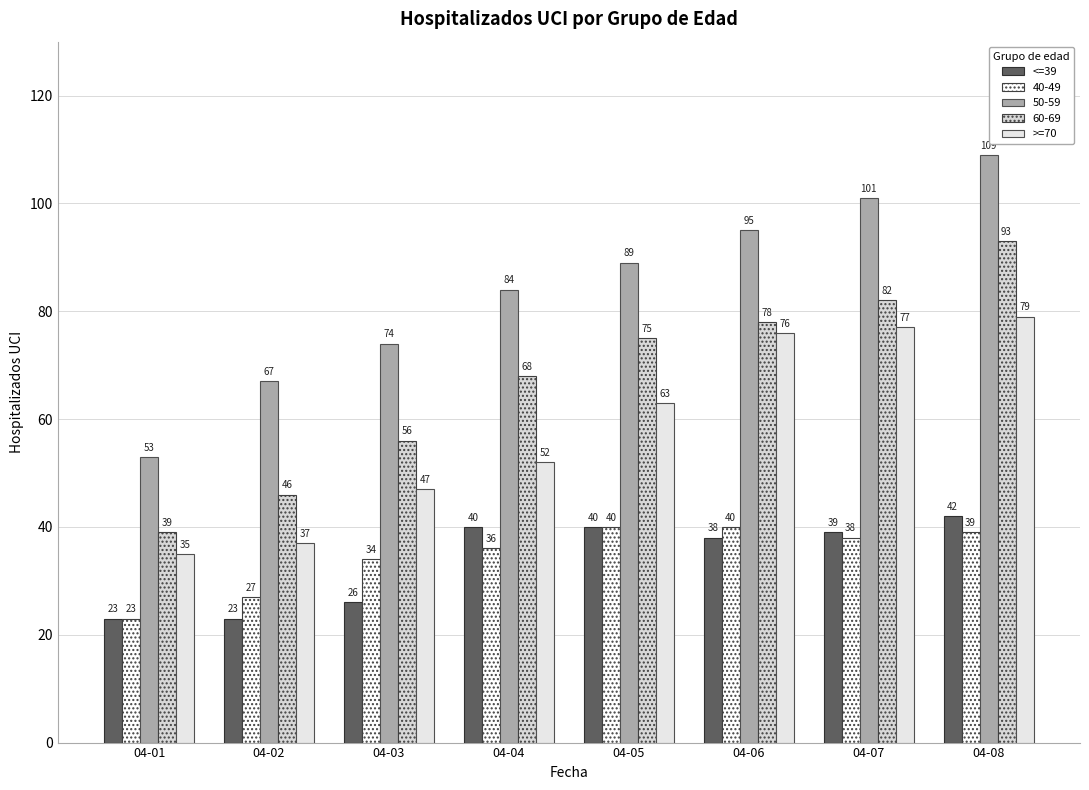

Which category has the highest value in the <=39 series?

04-08